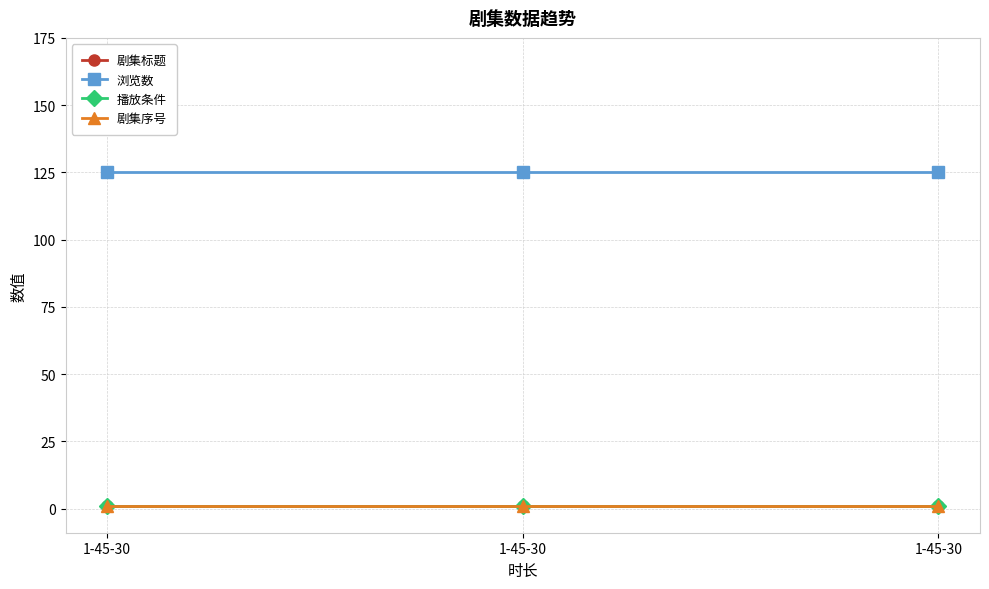

Reading left to right, transcribe all the data shown in this chart.

剧集标题: 1-45-30=1	1-45-30=1	1-45-30=1
浏览数: 1-45-30=125	1-45-30=125	1-45-30=125
播放条件: 1-45-30=1	1-45-30=1	1-45-30=1
剧集序号: 1-45-30=1	1-45-30=1	1-45-30=1